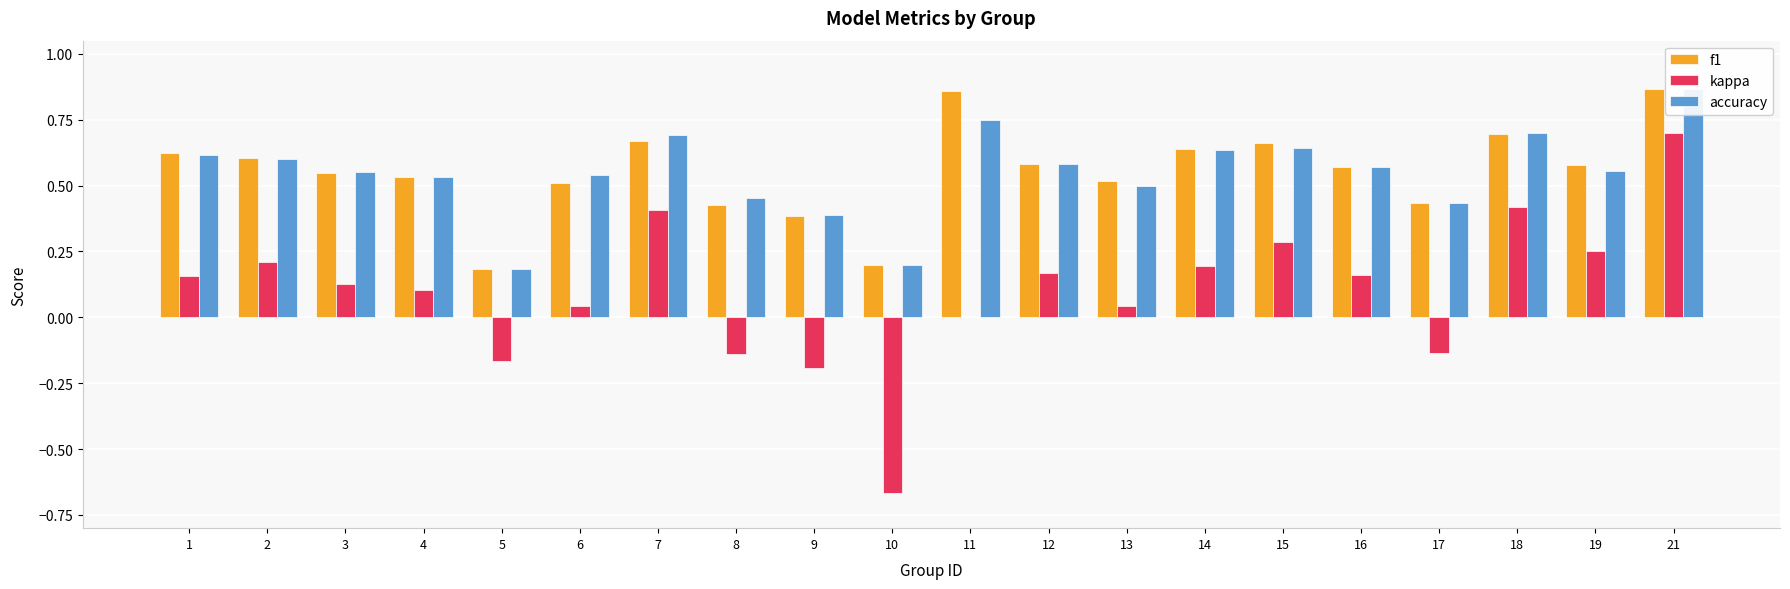

Which label corresponds to the largest value in the chart?

21